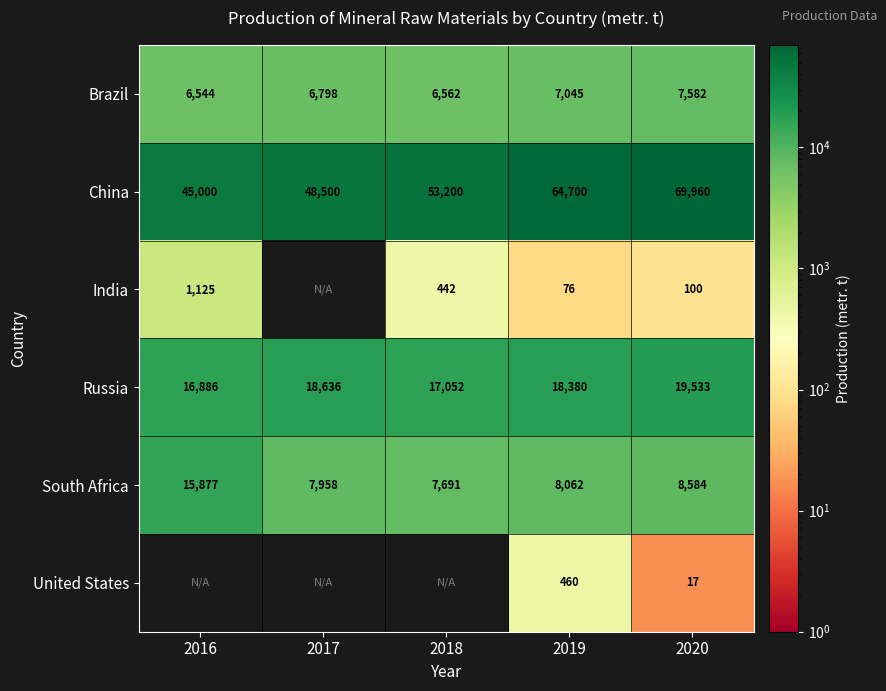

At which category is the sum across all series the highest?

2020